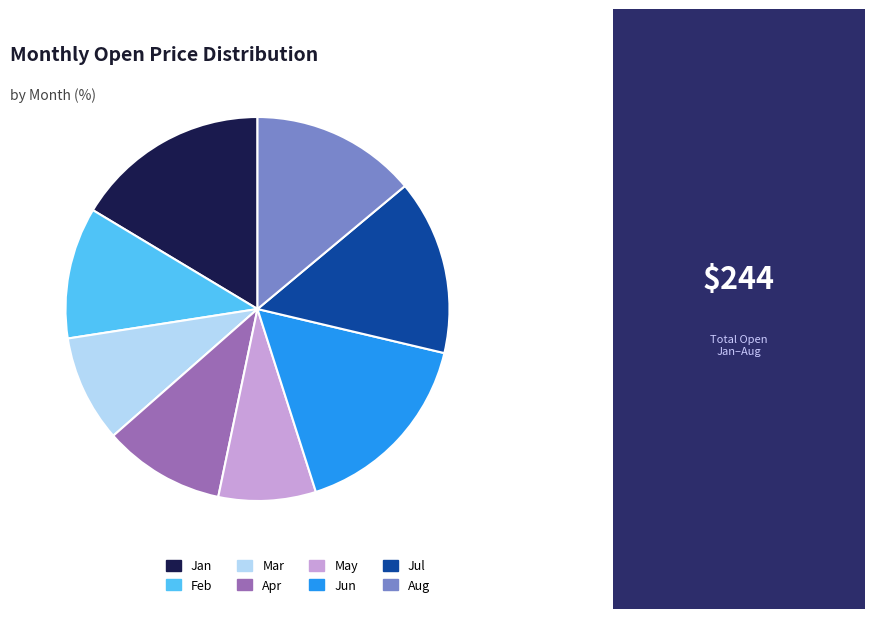

How many segments does this pie chart have?

8